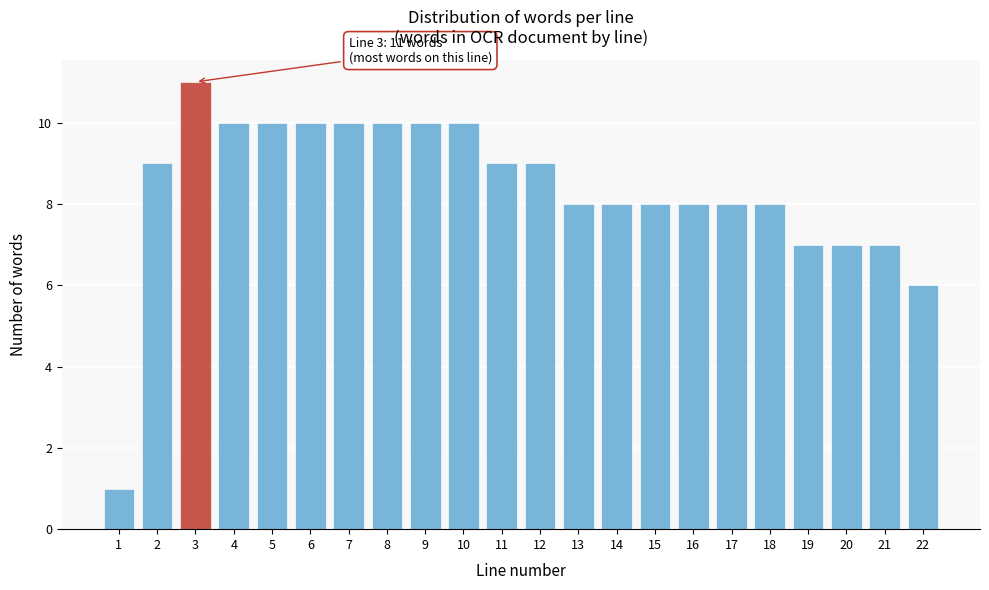

Reading right to left, extract all data points from this chart.

22=6	21=7	20=7	19=7	18=8	17=8	16=8	15=8	14=8	13=8	12=9	11=9	10=10	9=10	8=10	7=10	6=10	5=10	4=10	3=11	2=9	1=1